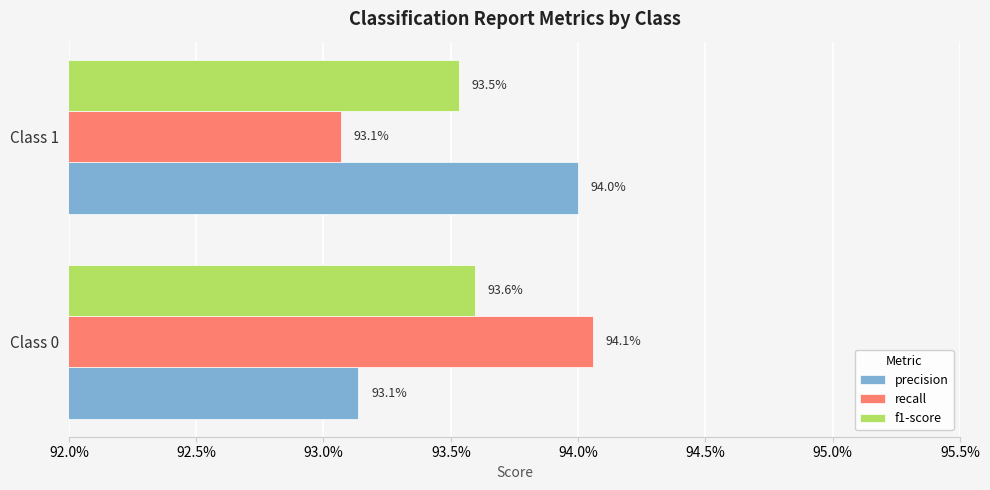

What is the maximum value for recall?

0.9